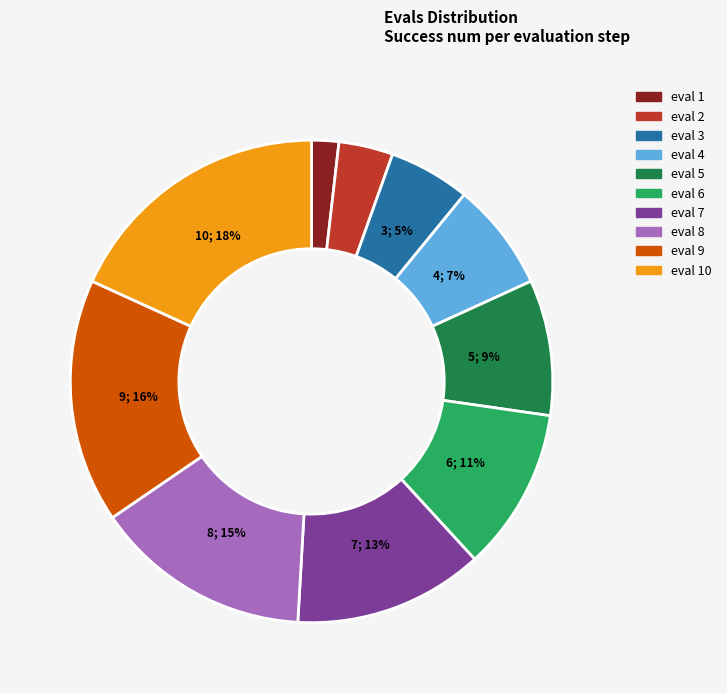

To the nearest percent, what is the average slice percentage?

10%